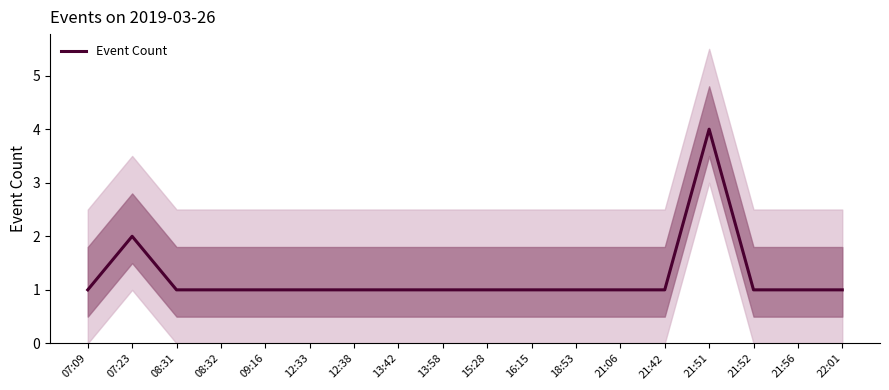

What is the sum of the values at 21:52 and 21:56?

2